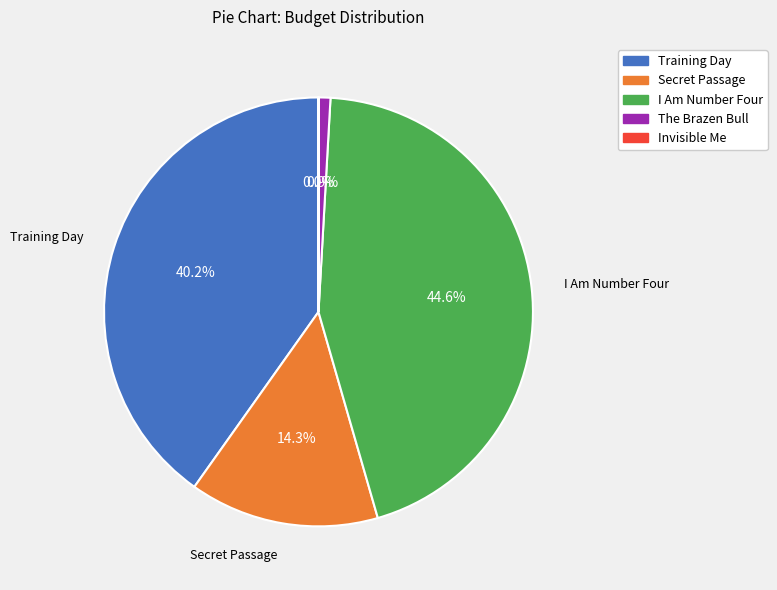

Is there any slice that represents more than half of the pie?

No